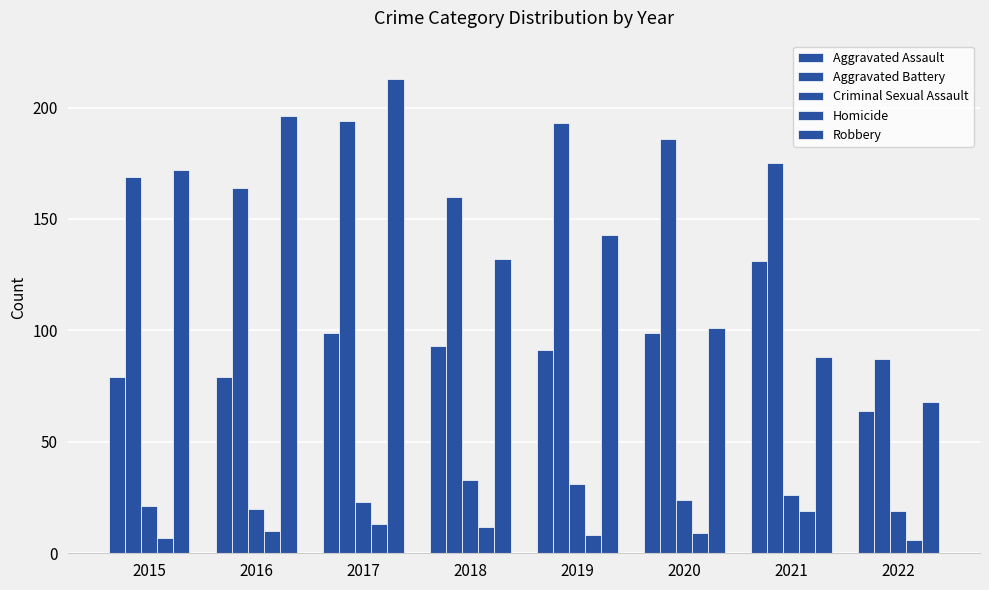

What is the difference between the maximum and second lowest values in the Aggravated Assault series?

52